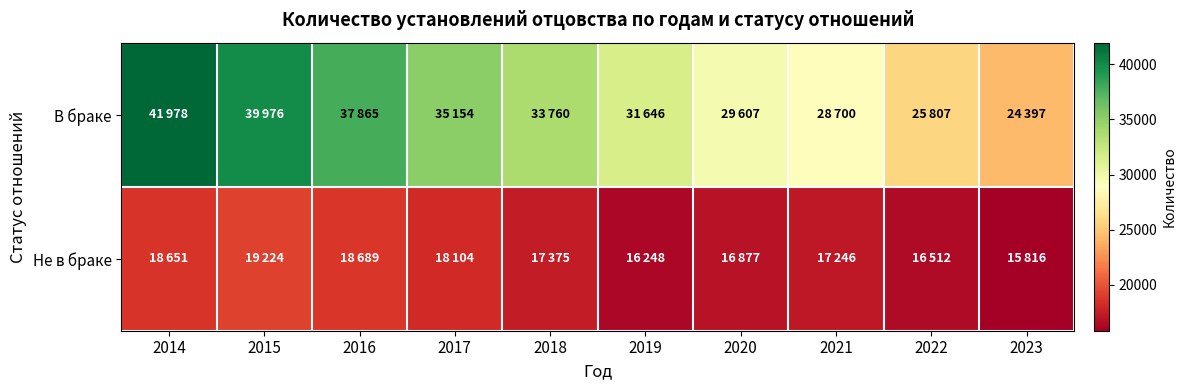

At how many categories does at least one series exceed 41242?

1